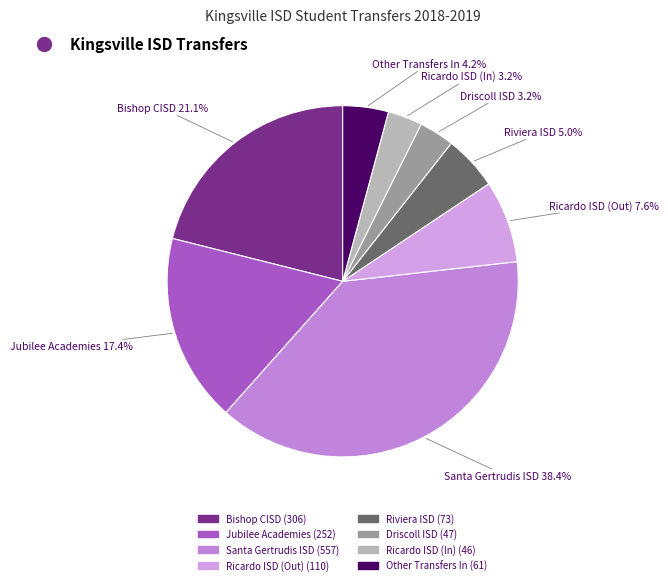

Which category has the biggest portion of the pie?

Santa Gertrudis ISD